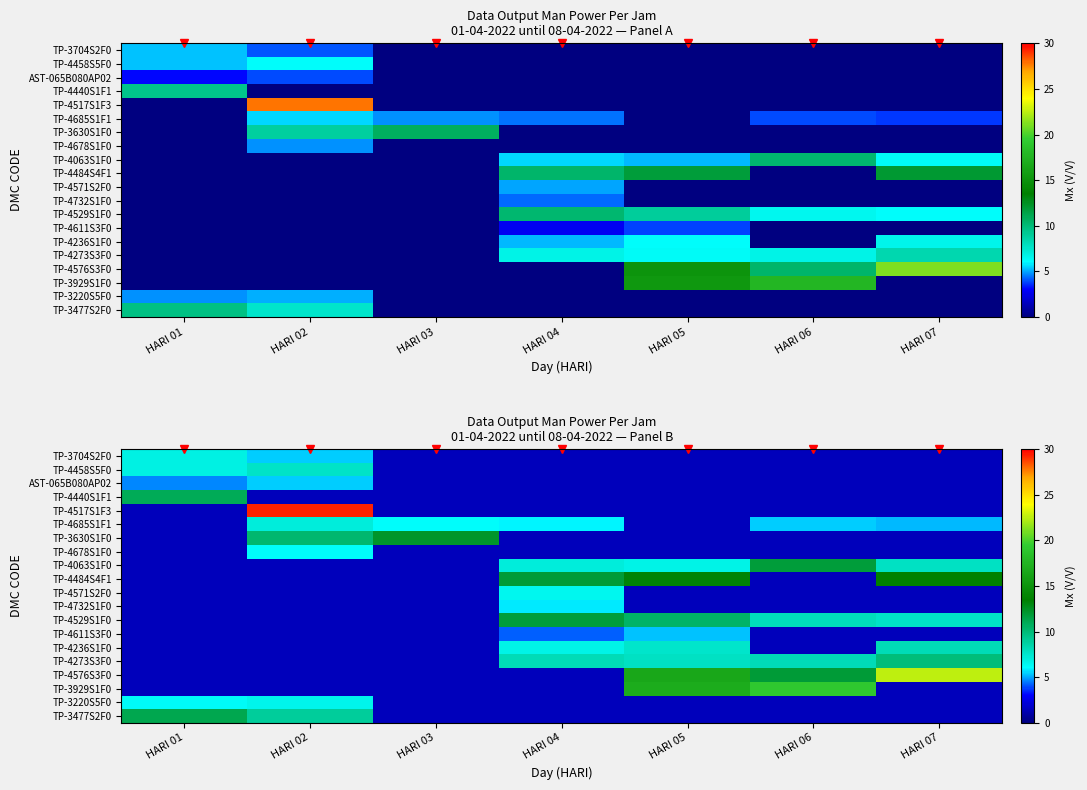

Rank the series at HARI 04 from lowest to highest value.

TP-3704S2F0, TP-4458S5F0, AST-065B080AP02, TP-4440S1F1, TP-4517S1F3, TP-3630S1F0, TP-4678S1F0, TP-4576S3F0, TP-3929S1F0, TP-3220S5F0, TP-3477S2F0, TP-4611S3F0, TP-4732S1F0, TP-4685S1F1, TP-4571S2F0, TP-4236S1F0, TP-4063S1F0, TP-4273S3F0, TP-4529S1F0, TP-4484S4F1